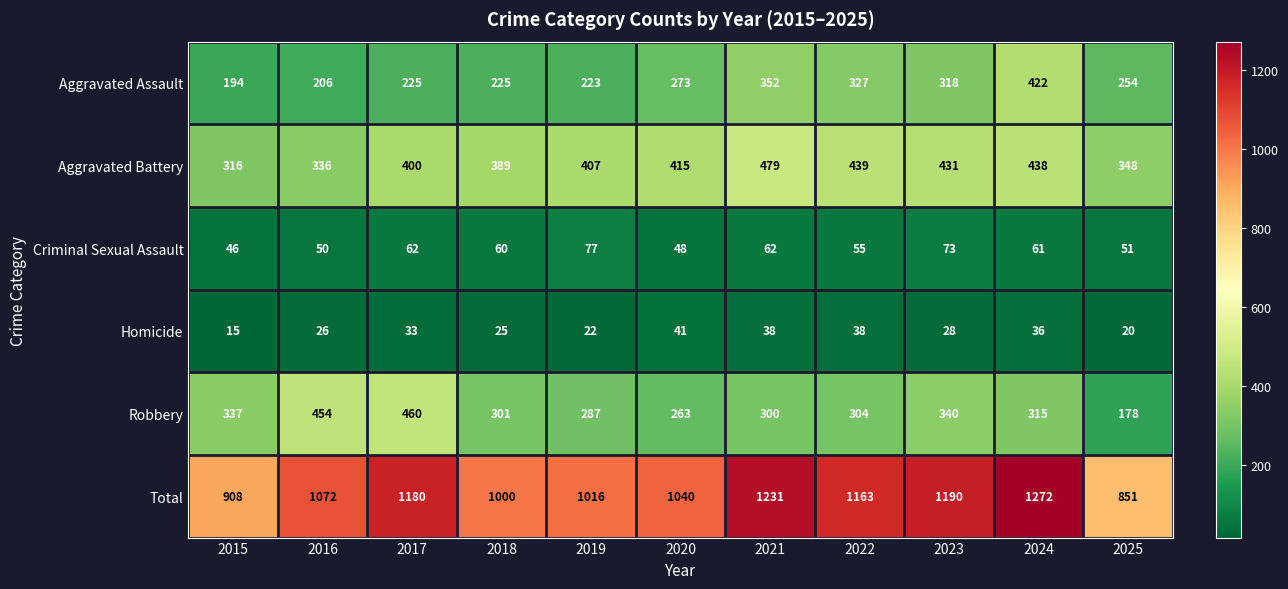

What is the maximum value shown in the chart?

1272